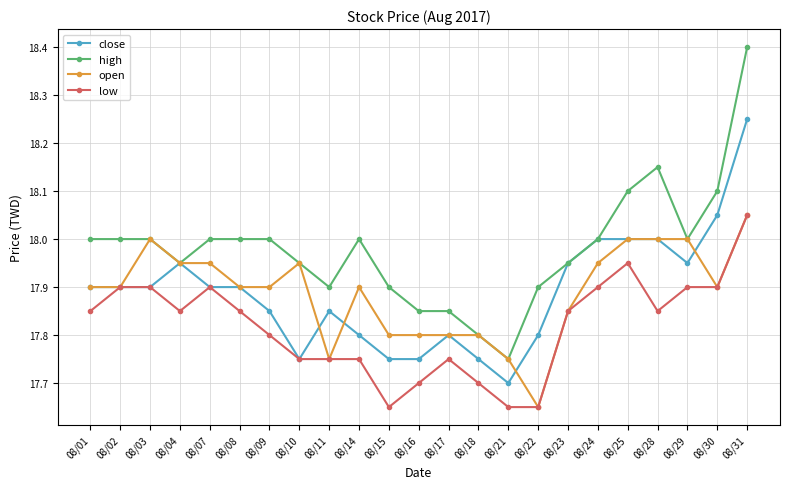

True or false: high and low intersect in this chart.

False